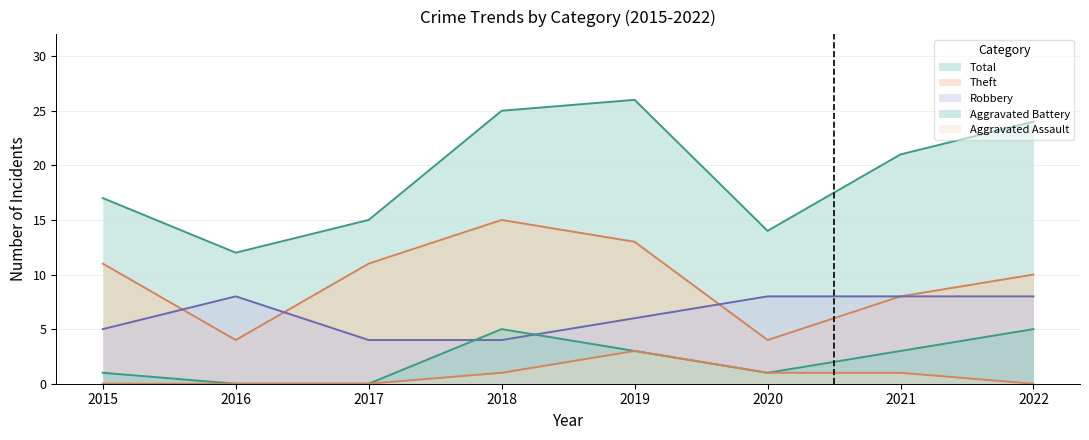

What is the value of the Total point at the 3rd from the left?

15